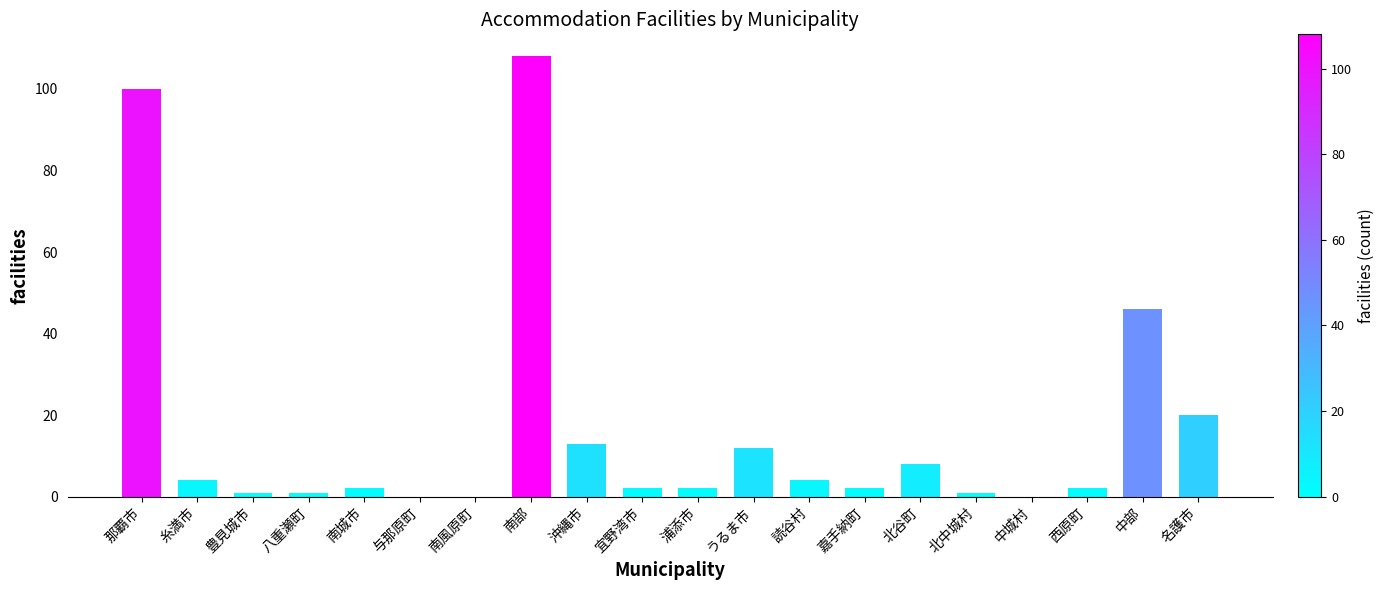

Count the number of categories in the chart.

20